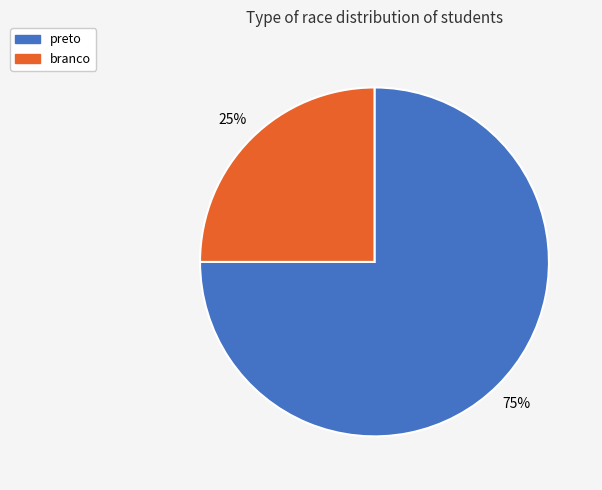

What is the ratio of the value at preto to the value at branco?

3.0